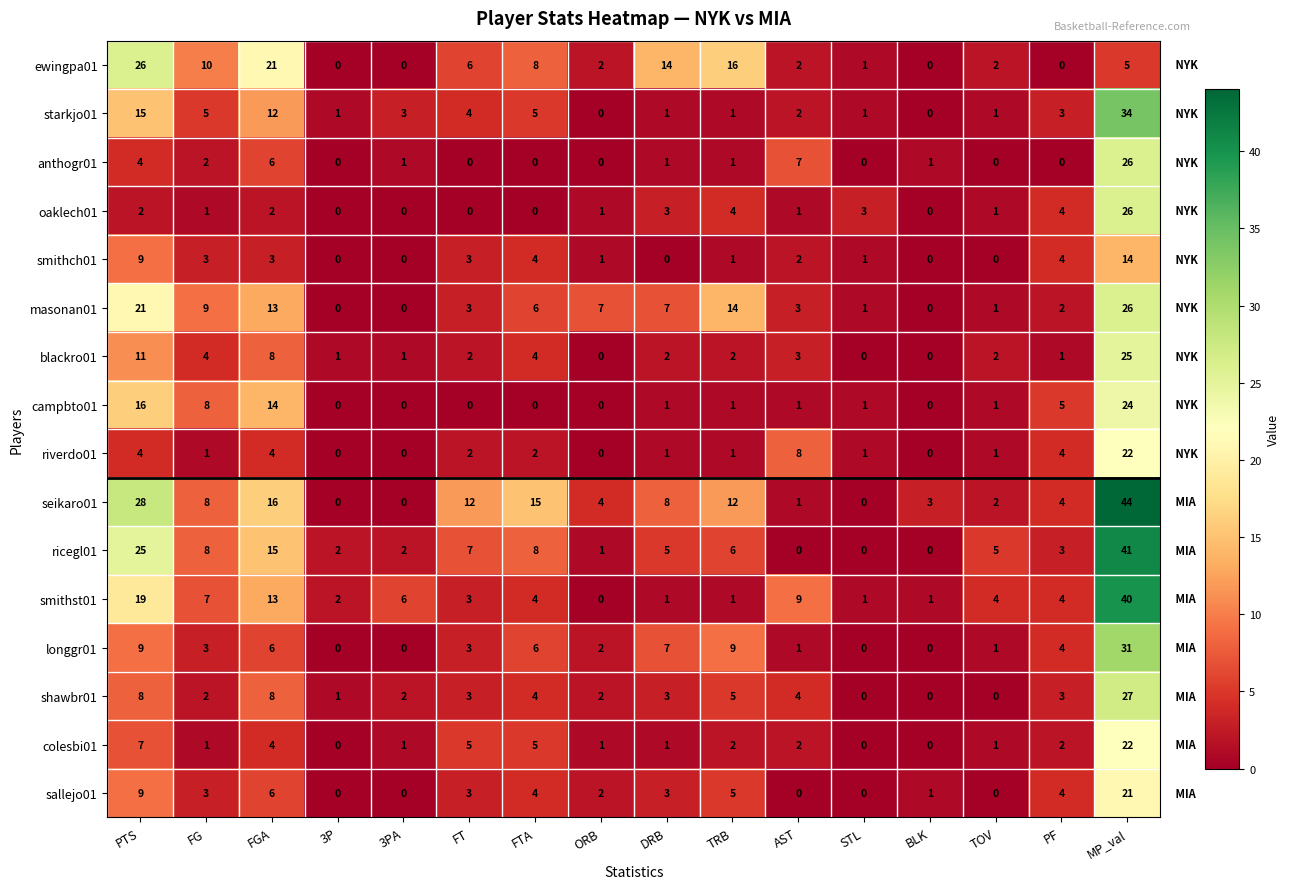

What is the difference between the maximum and minimum values in the ricegl01 series?

41